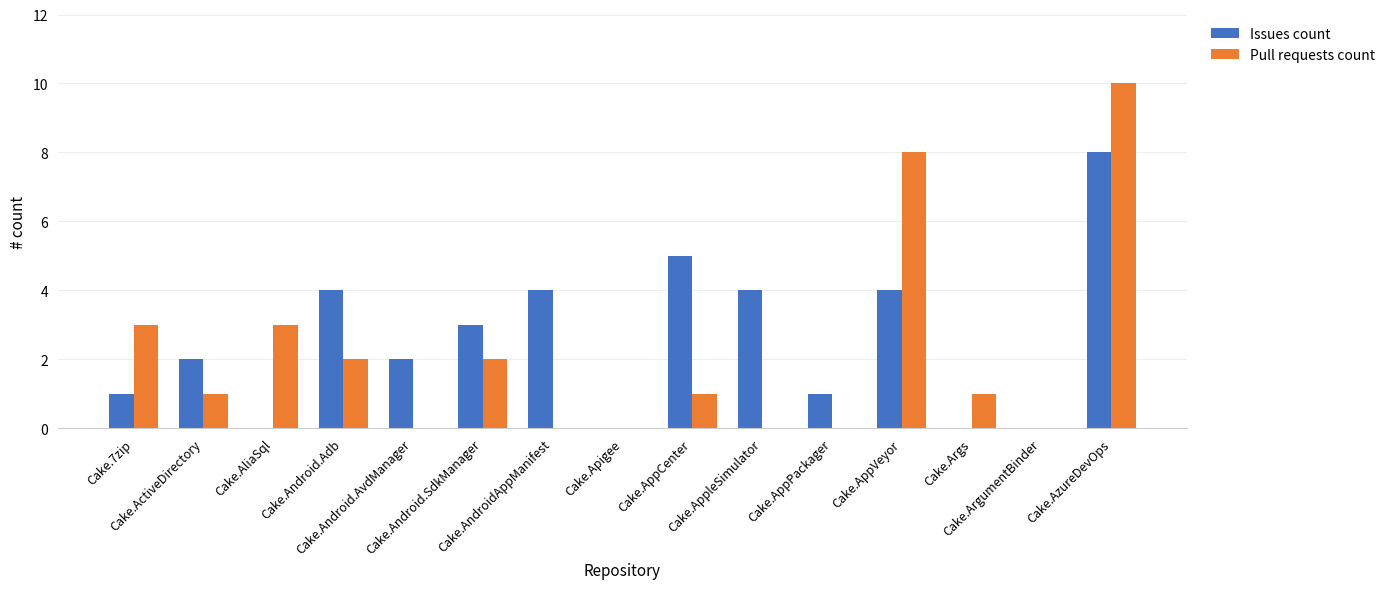

What is the maximum value shown in the chart?

10